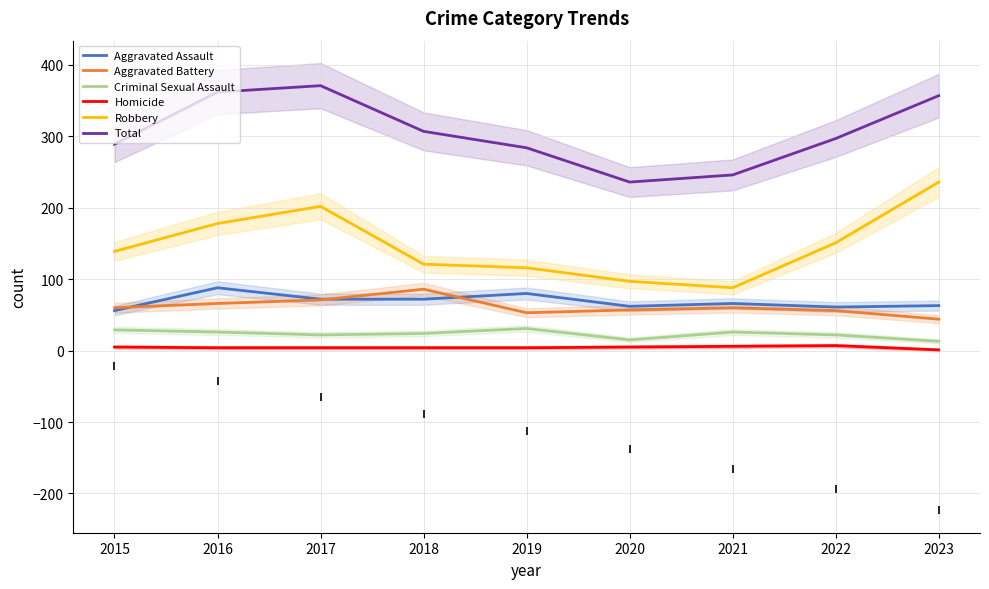

Which series has the largest total across all categories?

Total